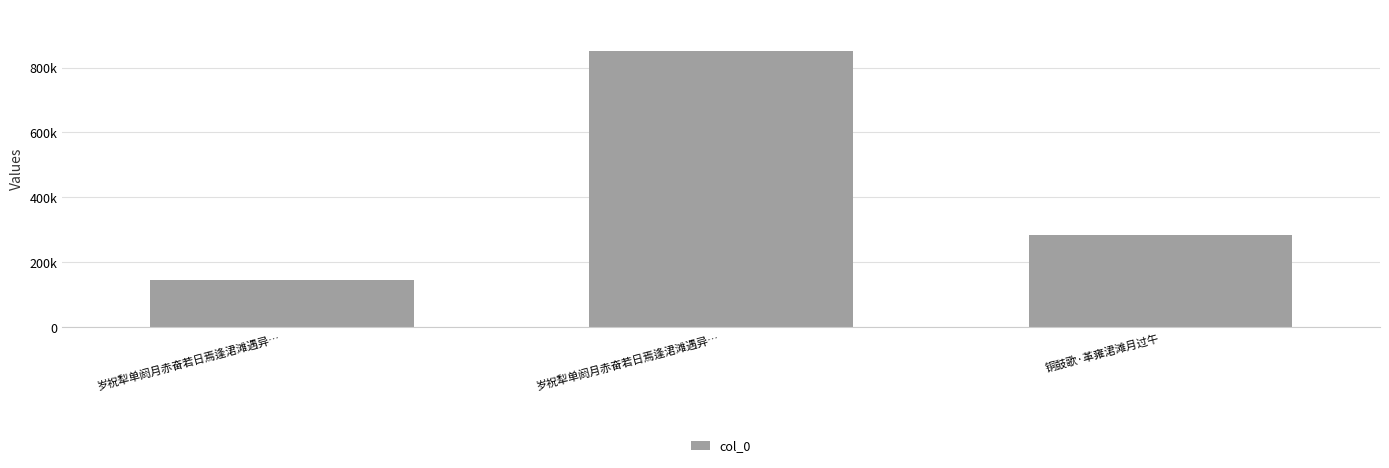

What is the ratio of the value at 铜鼓歌·革雍涒滩月过午 to the value at 岁祝犁单阏月赤奋若日焉逢涒滩遇异…?

0.3